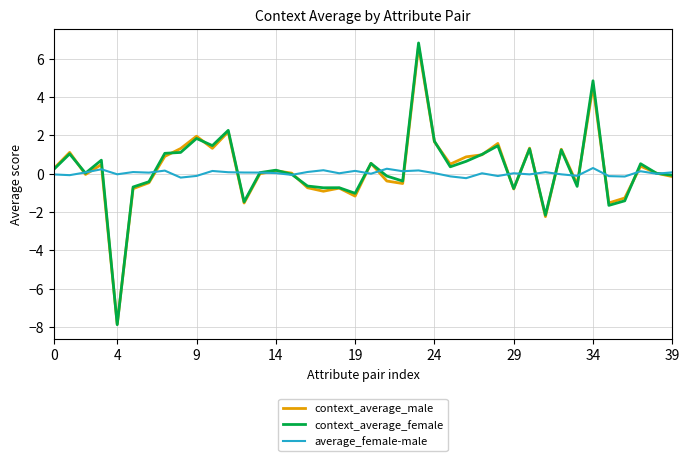

True or false: context_average_female and context_average_male intersect in this chart.

True